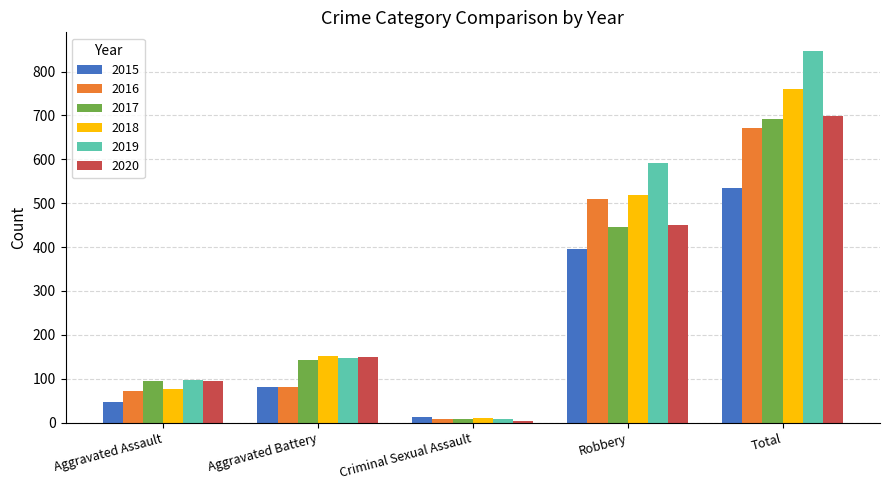

How many distinct data groups are displayed?

6